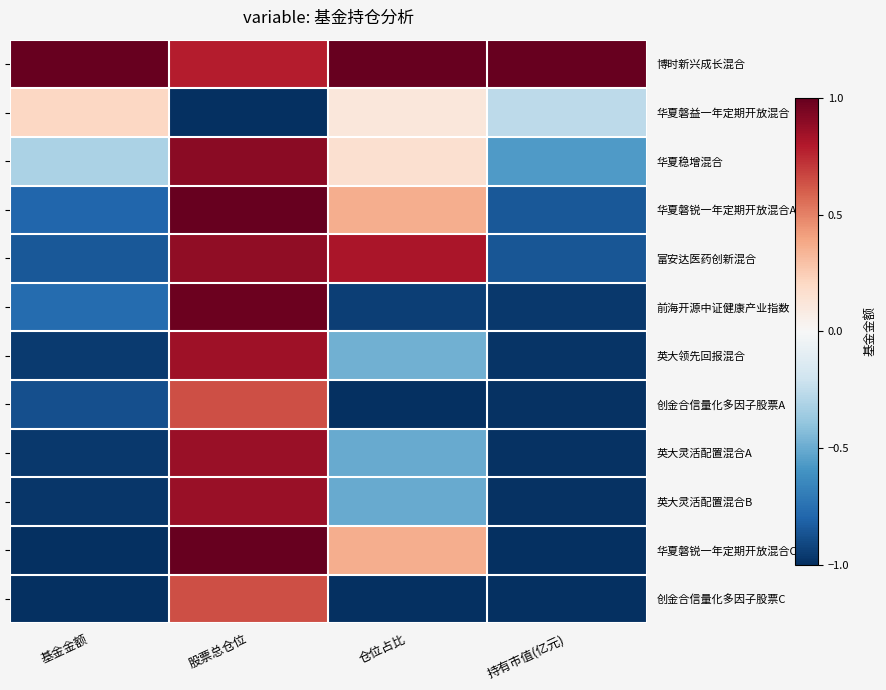

What is the average value of the 华夏磐锐一年定期开放混合A series?

-0.1